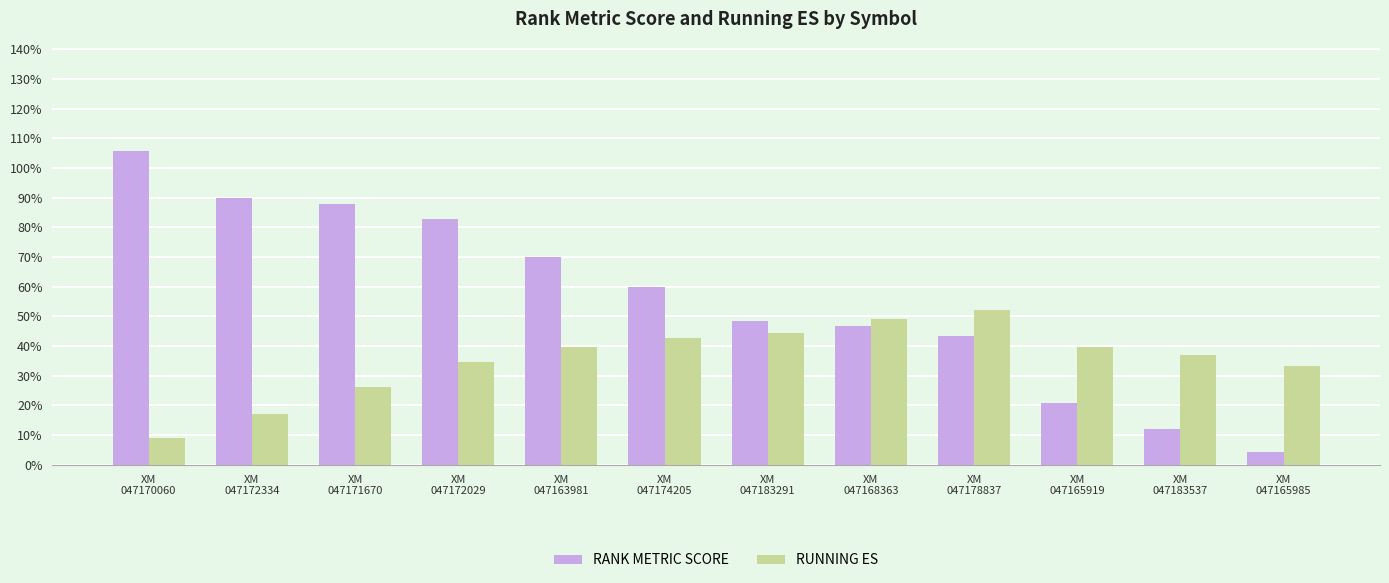

At which category does the chart reach its peak across all series?

XM
047170060